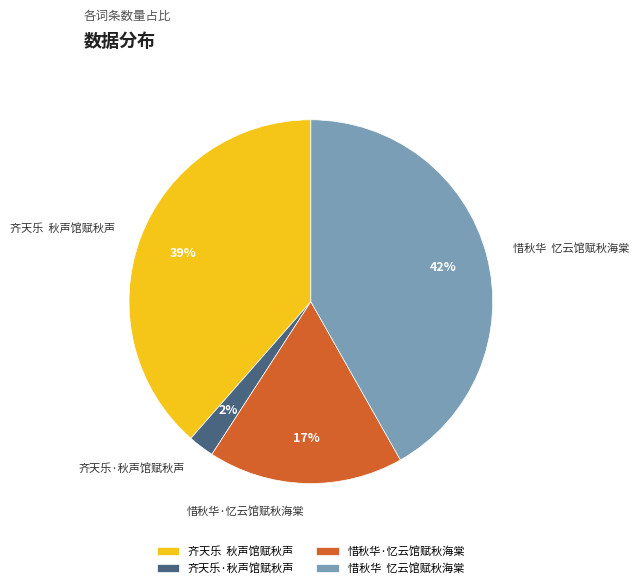

What percentage is the 齐天乐 秋声馆赋秋声 slice, to the nearest percent?

39%